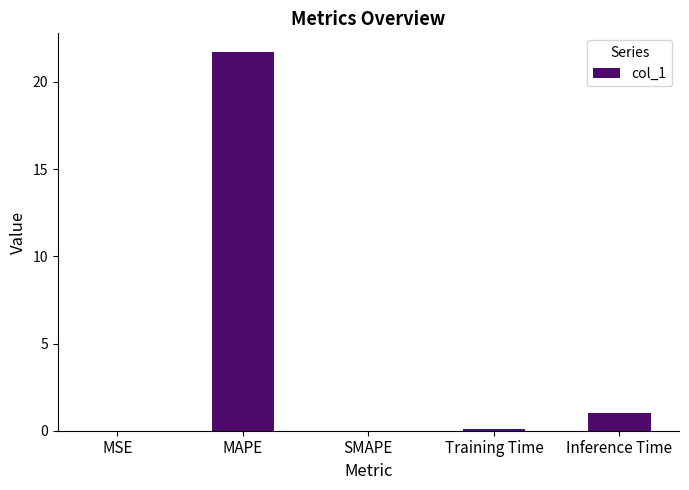

The value at Inference Time is 1.0. True or false?

True